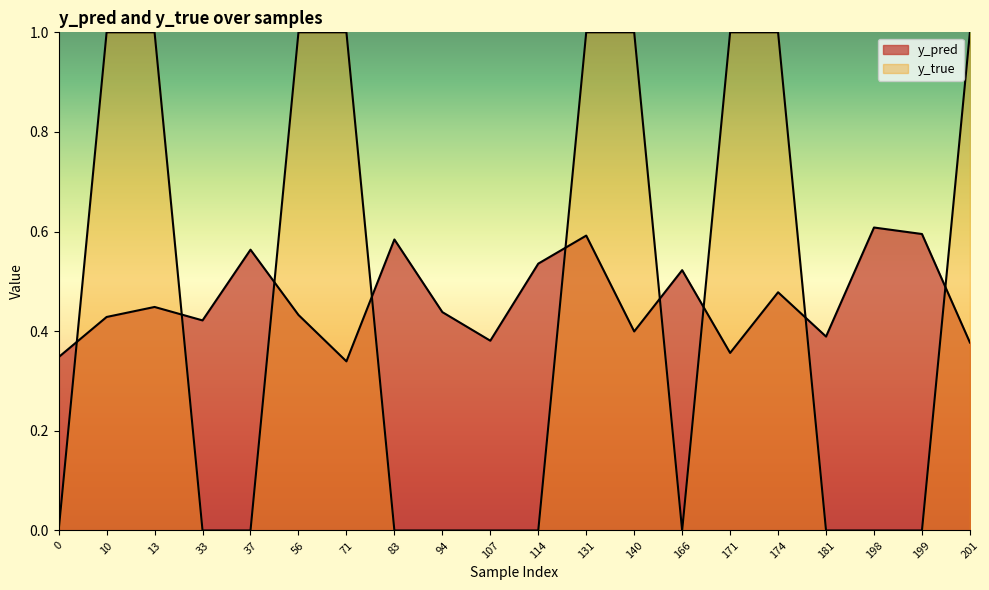

What is the value of the y_pred point at the 10th from the left?

0.4